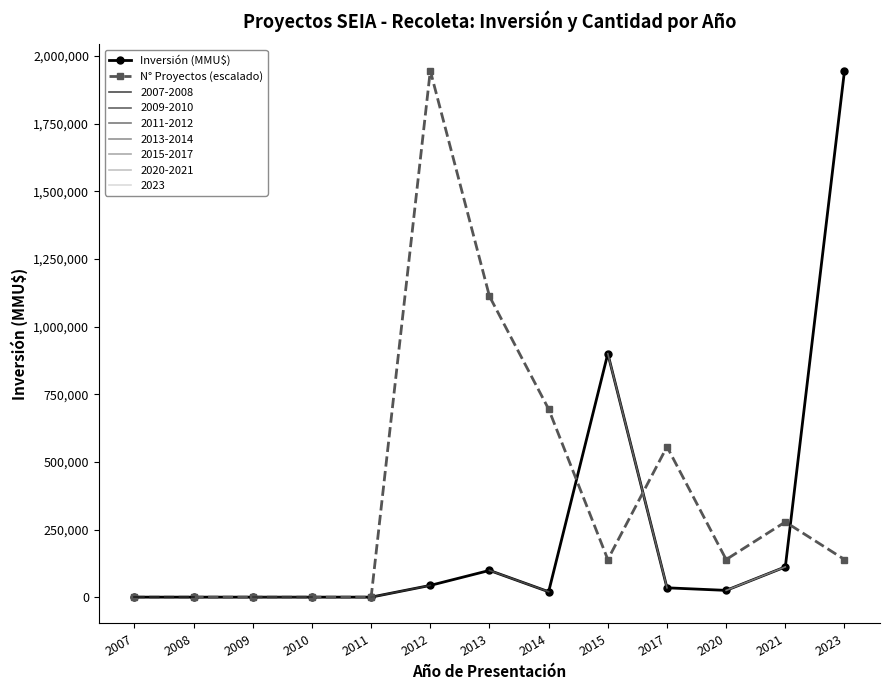

At which category is the sum across all series the highest?

2023